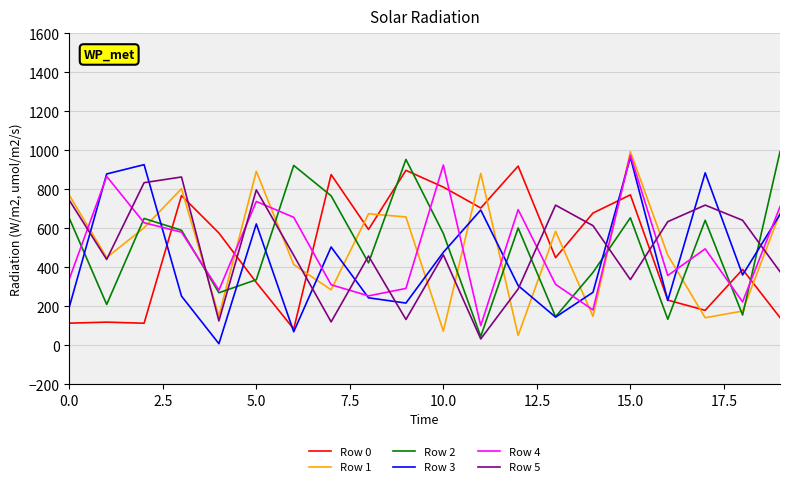

What is the highest value of the Row 0 series?

919.4